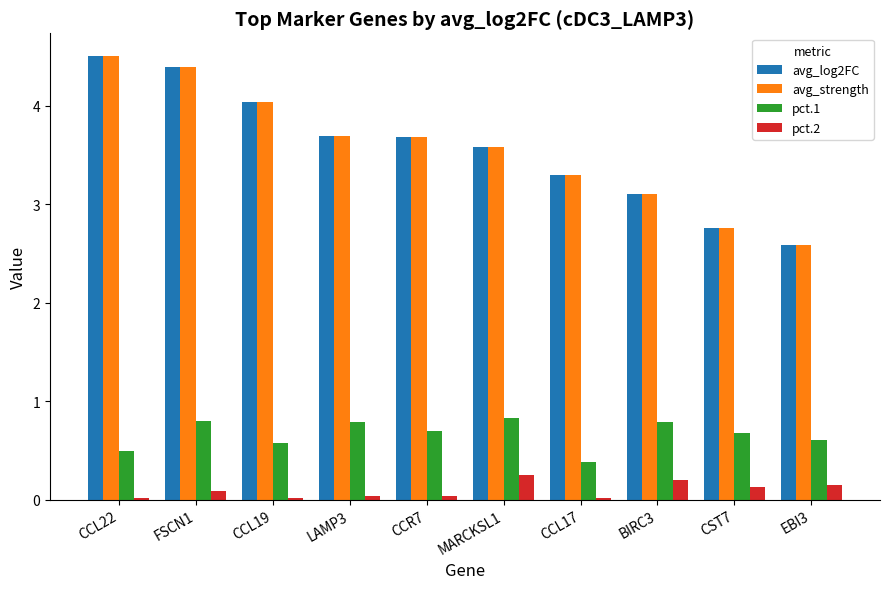

What is the value of the avg_strength bar at the 10th from the left?

2.6